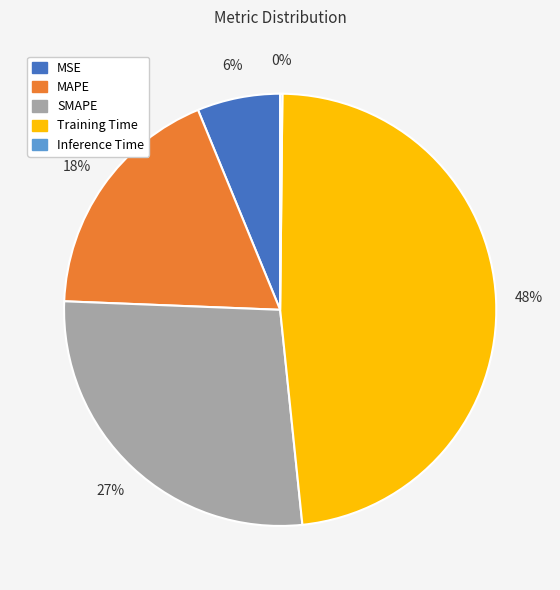

The Training Time slice represents 36% of the pie. True or false?

False